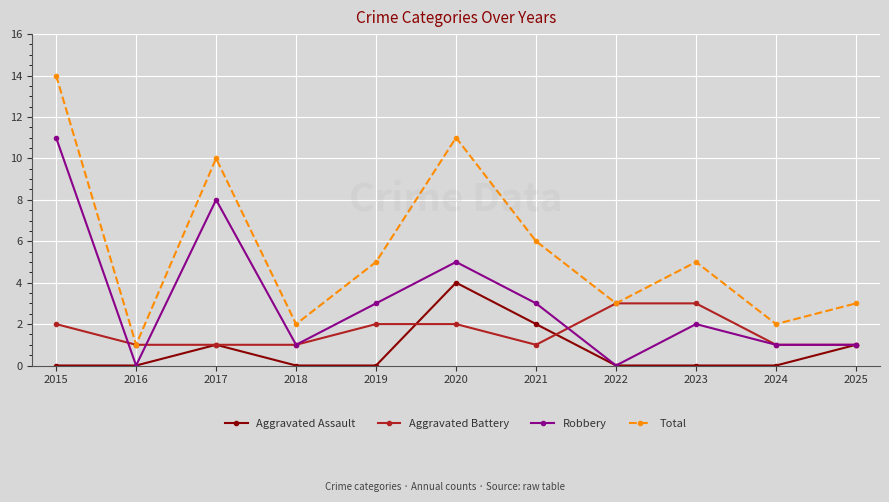

How many lines are shown in the chart?

4